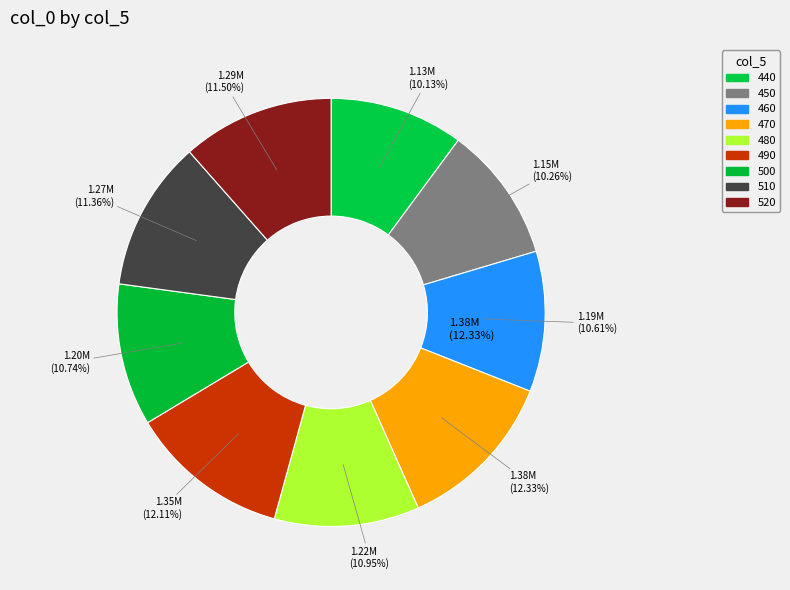

What is the largest slice in the pie chart?

470